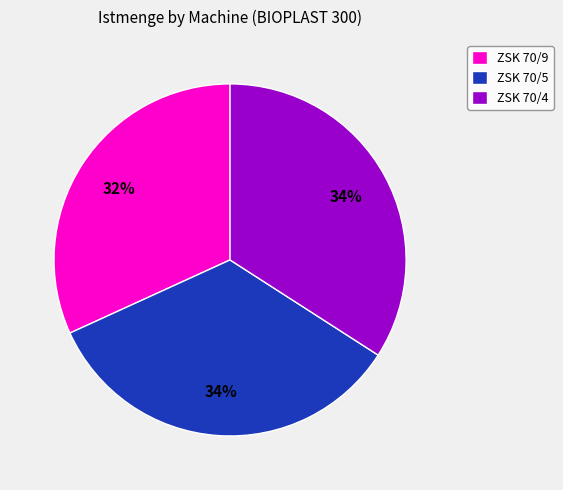

True or false: ZSK 70/9 accounts for 32% of the total.

True